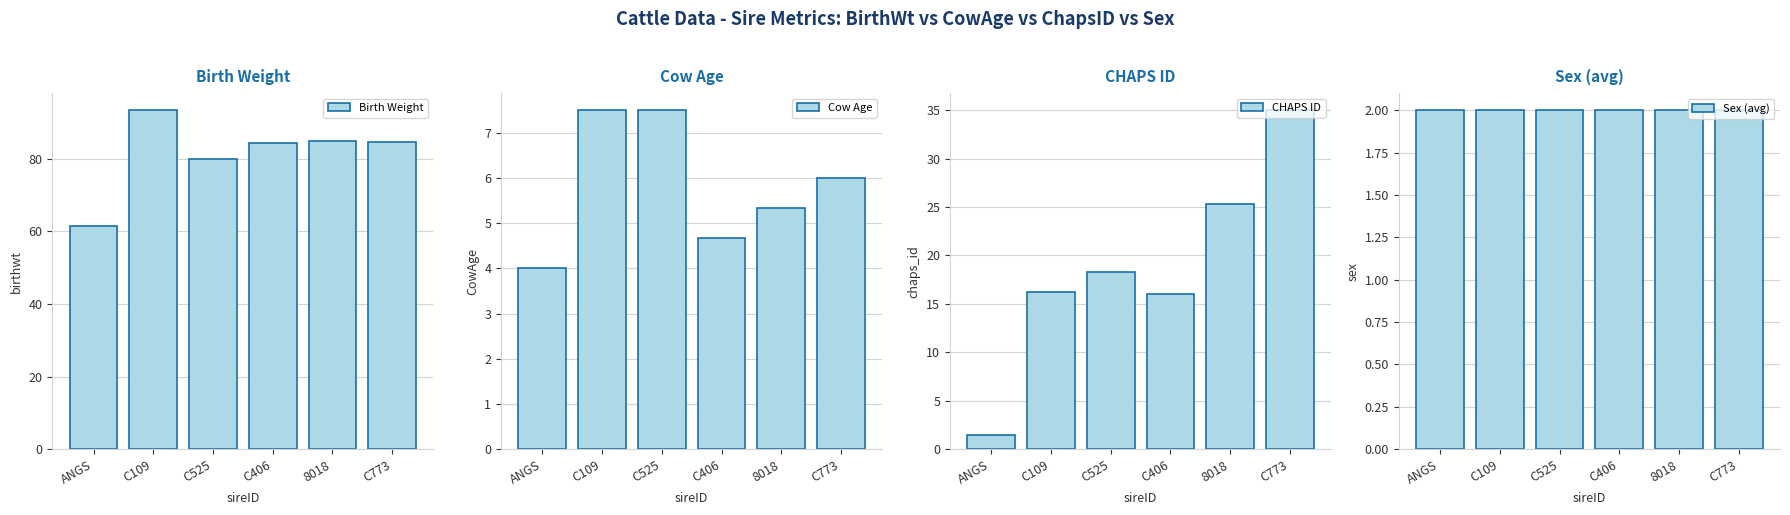

What is the minimum value shown in the chart?

1.5